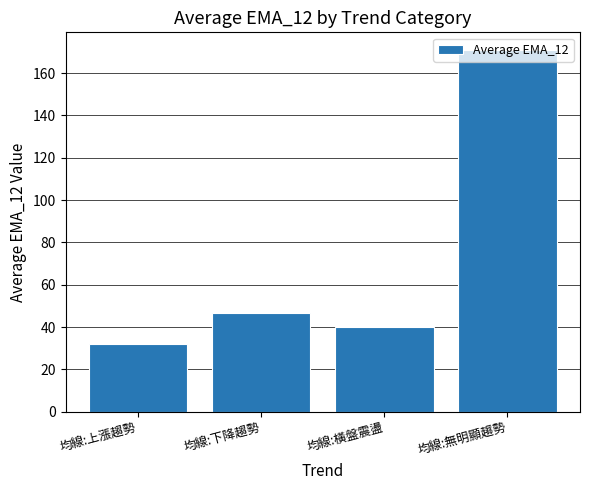

What is the label of the 3rd bar from the left?

均線:橫盤震盪